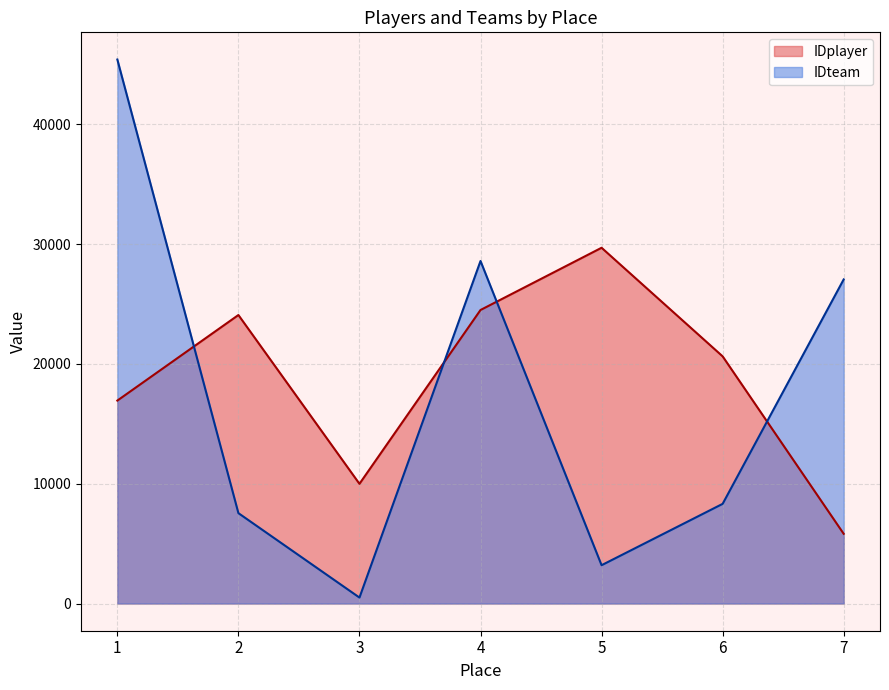

What is the lowest value of the IDplayer series?

5819.5